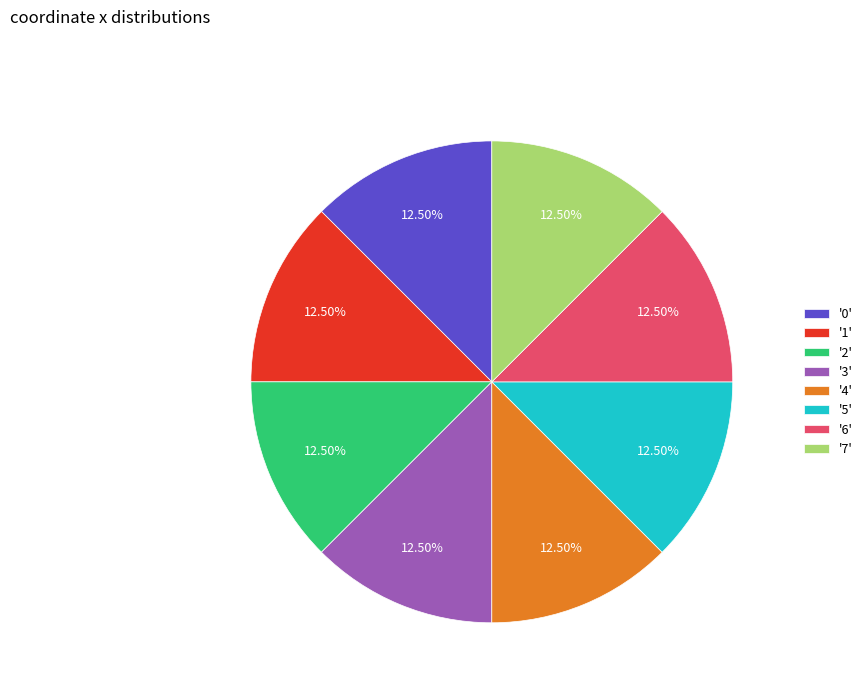

How many segments does this pie chart have?

8